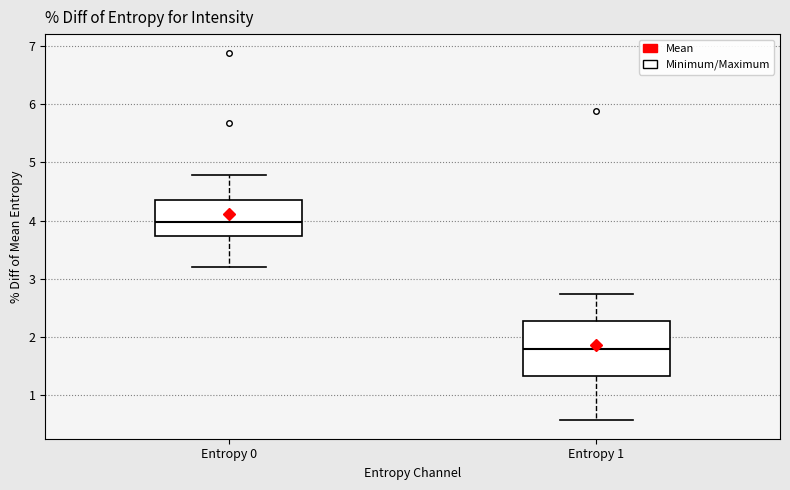

Reading left to right, transcribe this box plot: for each box, give where its median line is, the range the box spans, and where its two whiskers end, as read against the y-axis. The values are not printed on the chart, so give them approximately, as read against the axis.

Entropy 0: median 4.0, box 3.7 to 4.4, whiskers 3.2 to 4.8
Entropy 1: median 1.8, box 1.3 to 2.3, whiskers 0.6 to 2.7